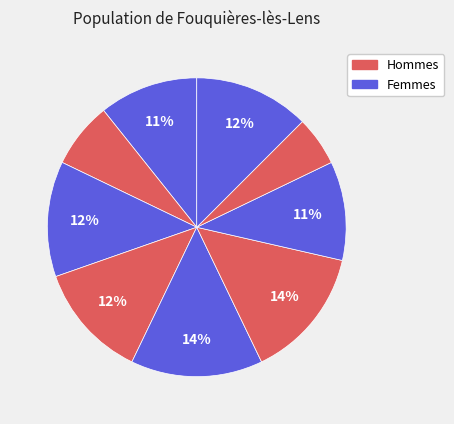

Count the number of slices in the pie.

9